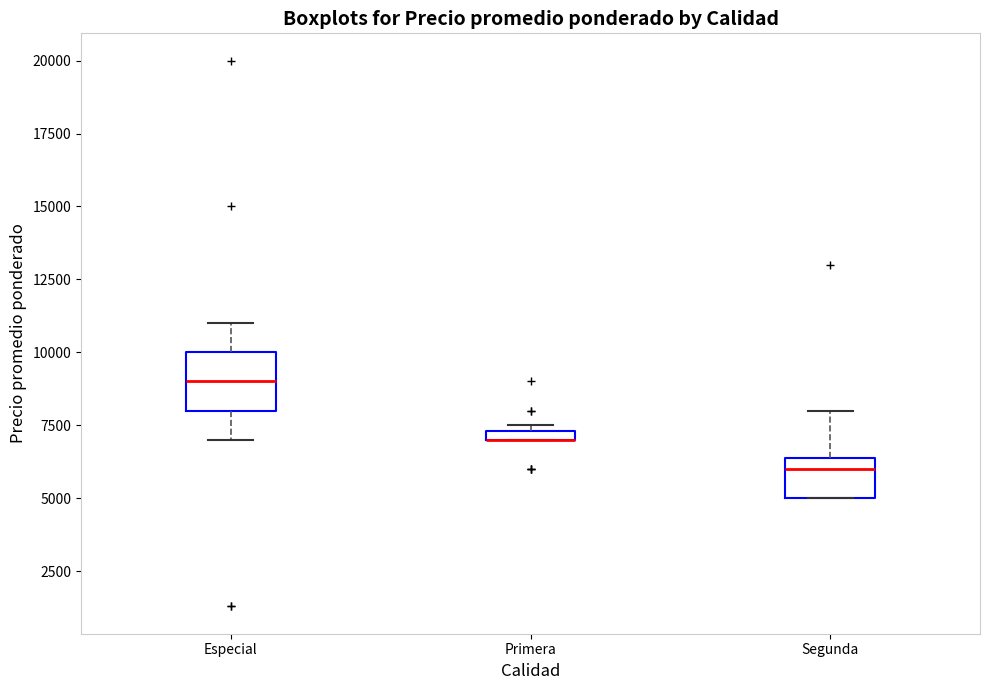

Where does the median line of the box for Segunda sit on the y-axis? The values are not printed on the chart, so give them approximately, as read against the axis.

6000